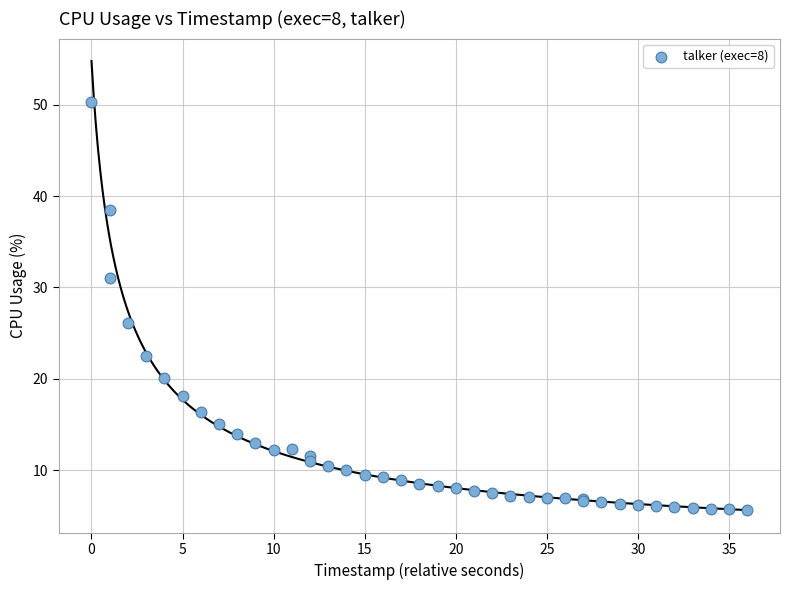

What Y value in the scatter plot is closest to 27?

26.1